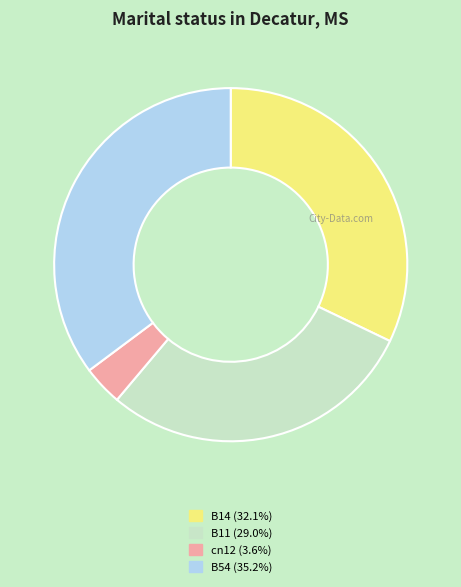

Does any single category account for the majority?

No